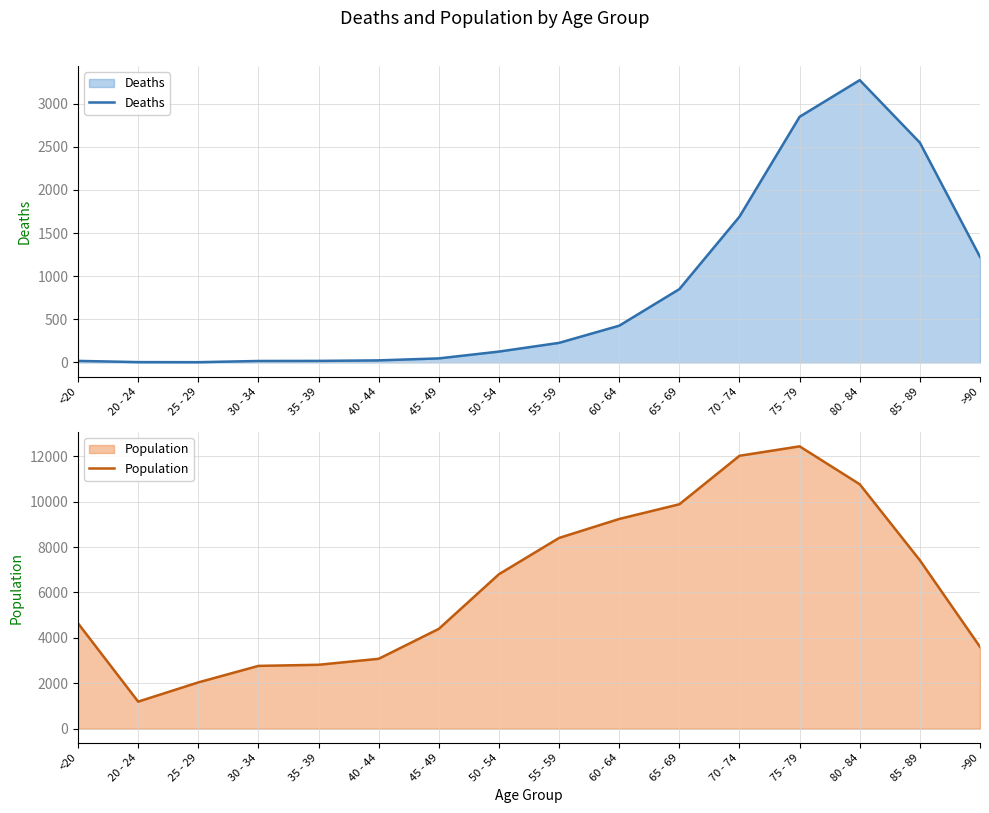

Reading left to right, what are all the values shown in this chart?

Deaths: <20=18	20 - 24=4	25 - 29=3	30 - 34=17	35 - 39=18	40 - 44=24	45 - 49=47	50 - 54=126	55 - 59=227	60 - 64=426	65 - 69=850	70 - 74=1690	75 - 79=2848	80 - 84=3273	85 - 89=2548	>90=1224
Population: <20=4641	20 - 24=1191	25 - 29=2038	30 - 34=2765	35 - 39=2814	40 - 44=3078	45 - 49=4396	50 - 54=6803	55 - 59=8400	60 - 64=9236	65 - 69=9883	70 - 74=12018	75 - 79=12434	80 - 84=10764	85 - 89=7417	>90=3604